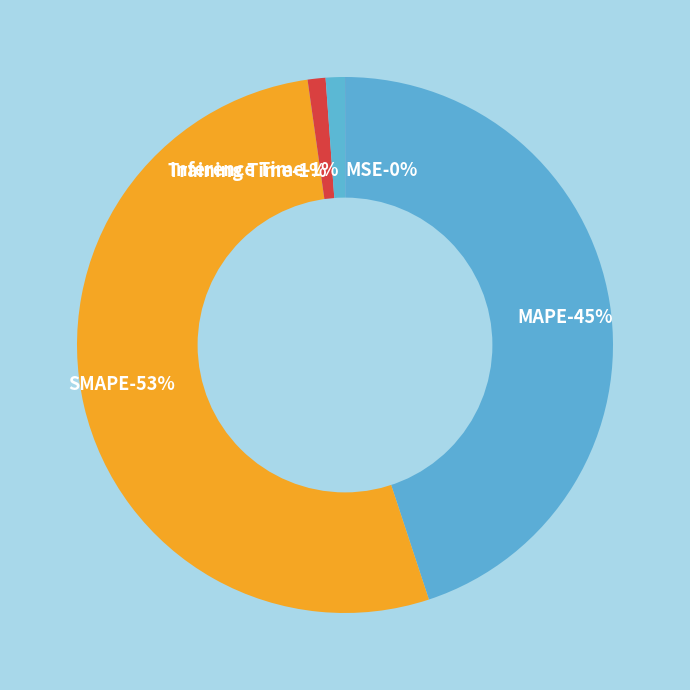

How many slices are in this pie chart?

5